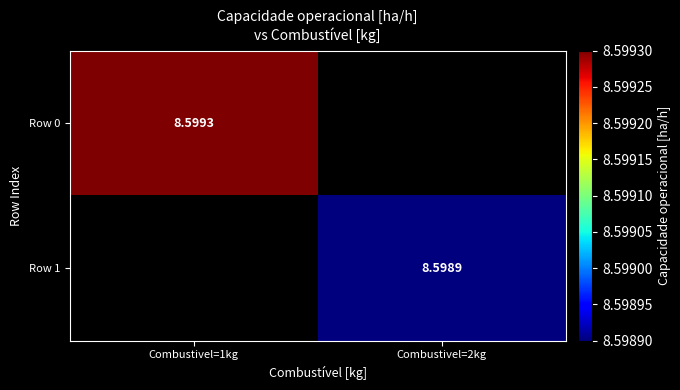

Is the value of Row 1 at Combustivel=2kg greater than the value of Row 0 at Combustivel=1kg?

No